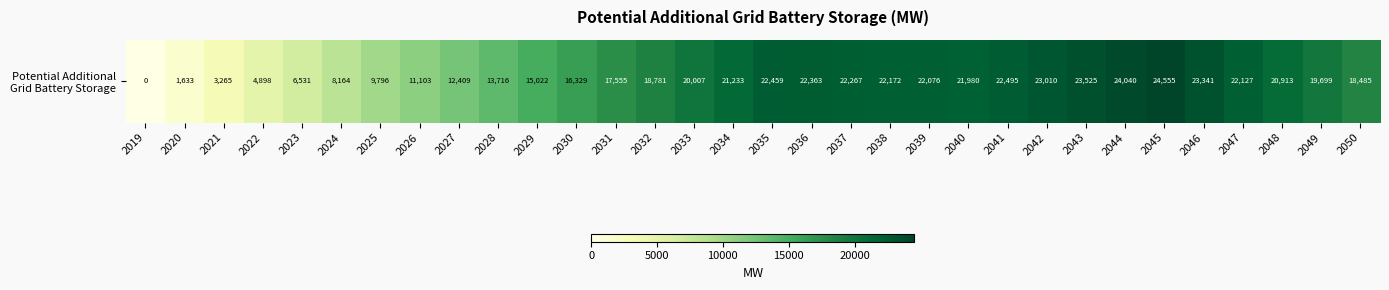

List the labels in order of value, smallest first.

2019, 2020, 2021, 2022, 2023, 2024, 2025, 2026, 2027, 2028, 2029, 2030, 2031, 2050, 2032, 2049, 2033, 2048, 2034, 2040, 2039, 2047, 2038, 2037, 2036, 2035, 2041, 2042, 2046, 2043, 2044, 2045